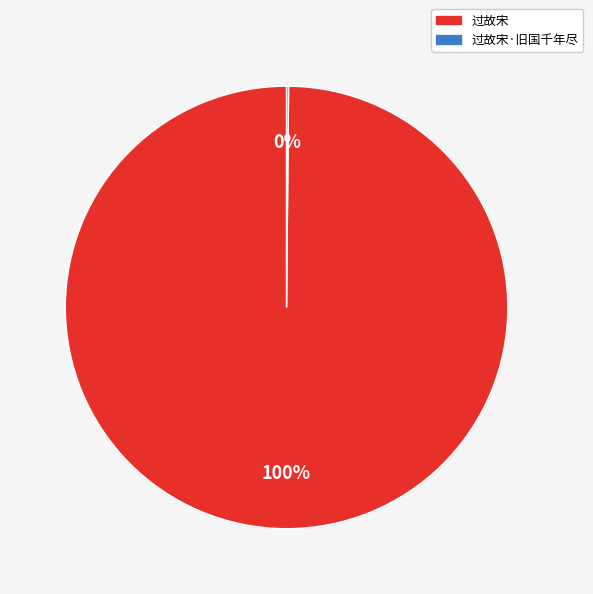

Which category has the biggest portion of the pie?

过故宋